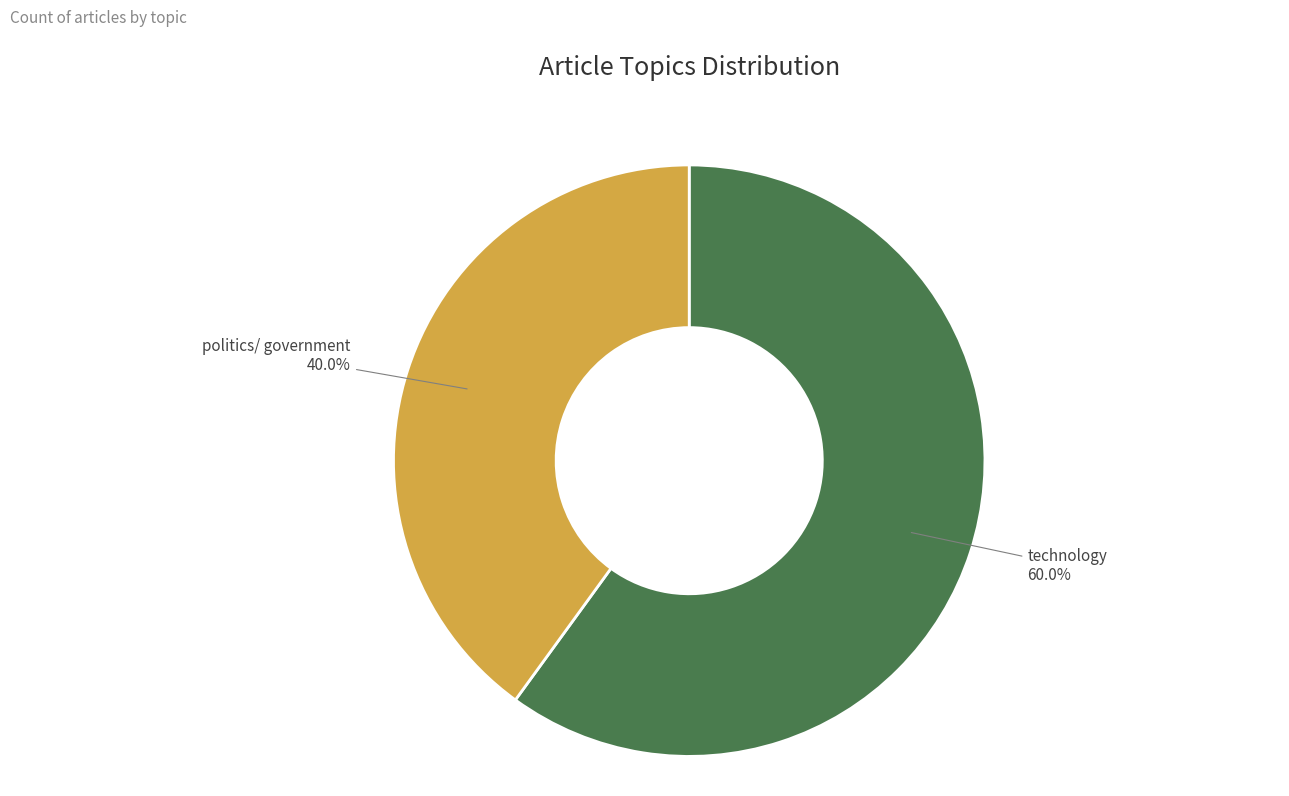

Which slice is the largest?

technology